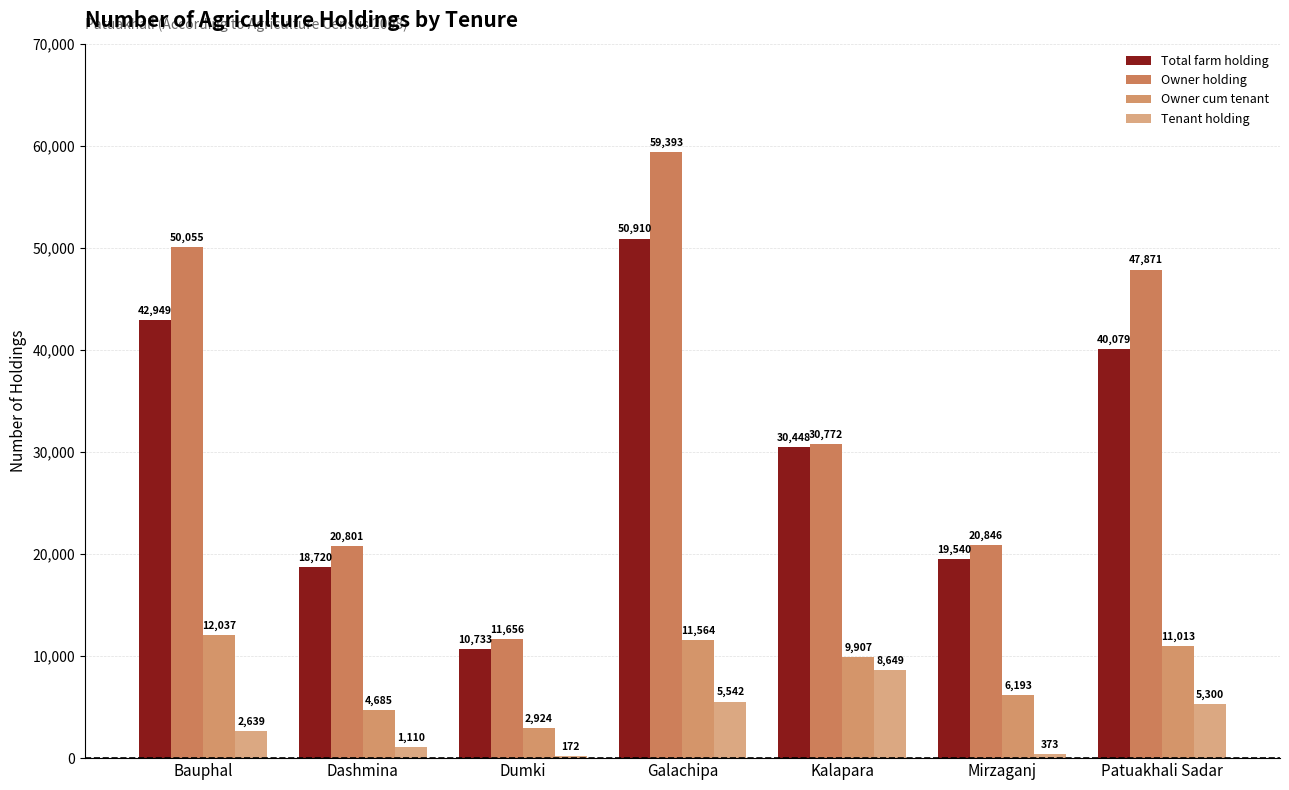

List the labels in order of Owner holding value, largest first.

Galachipa, Bauphal, Patuakhali Sadar, Kalapara, Mirzaganj, Dashmina, Dumki